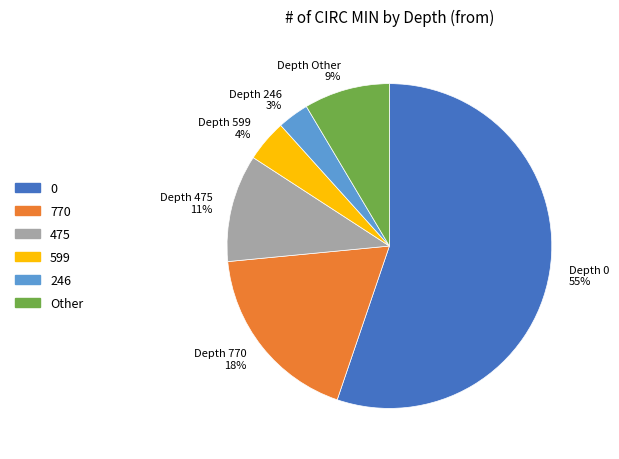

To the nearest percent, what is the combined percentage of Depth 770 18% and Depth 246 3%?

21%